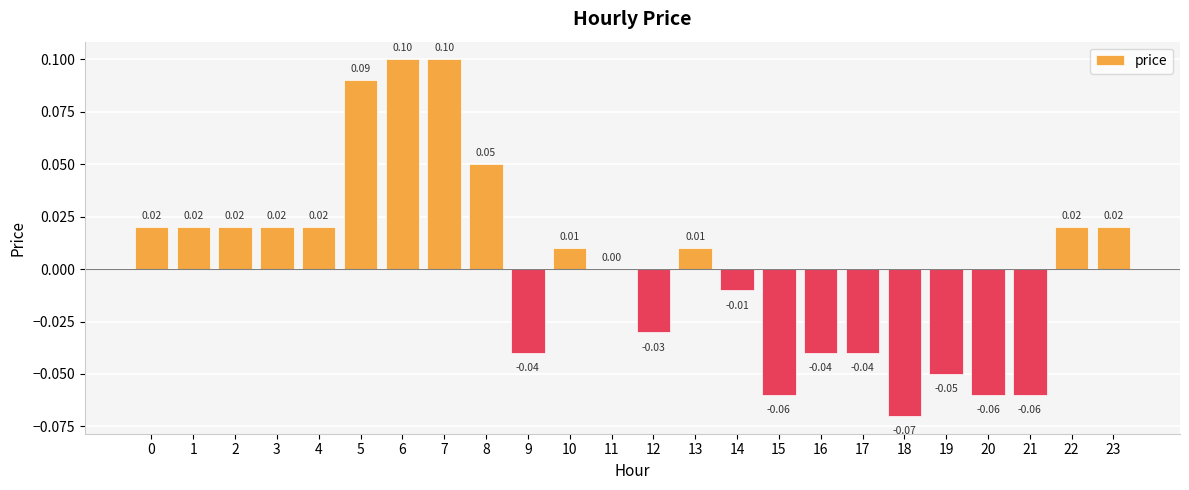

What is the difference between the values at 1 and 18?

0.1